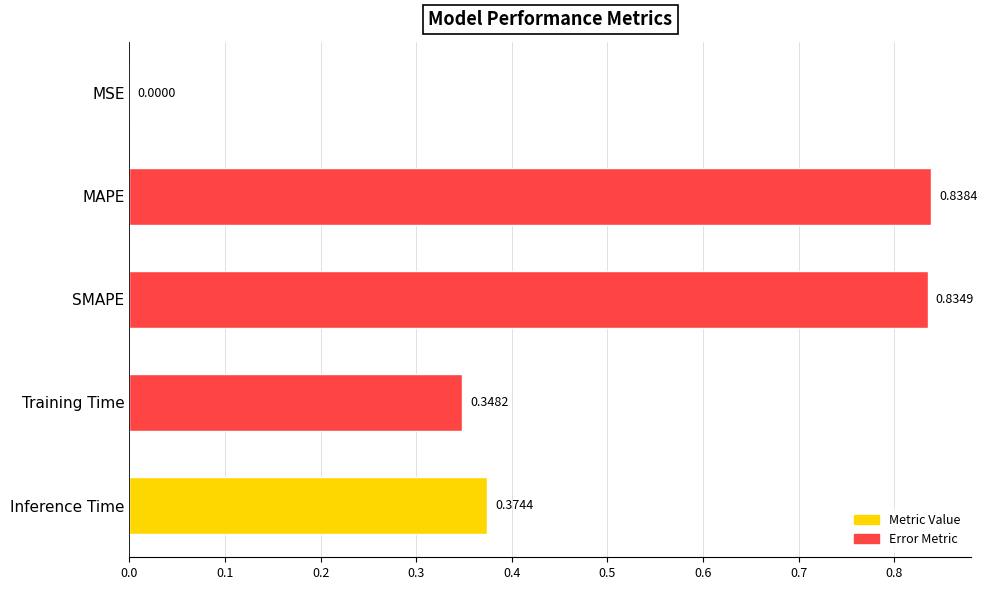

Which has a higher value, SMAPE or Training Time?

SMAPE